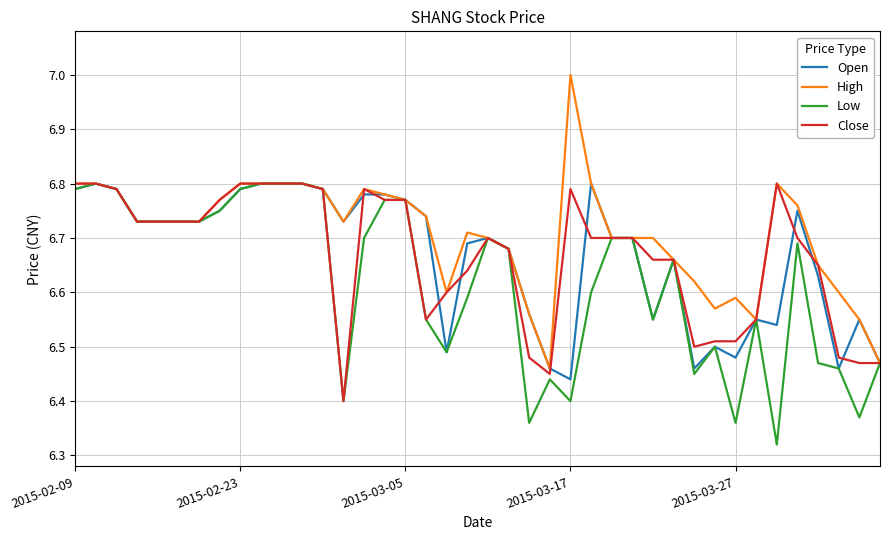

Which series has the largest total across all categories?

High